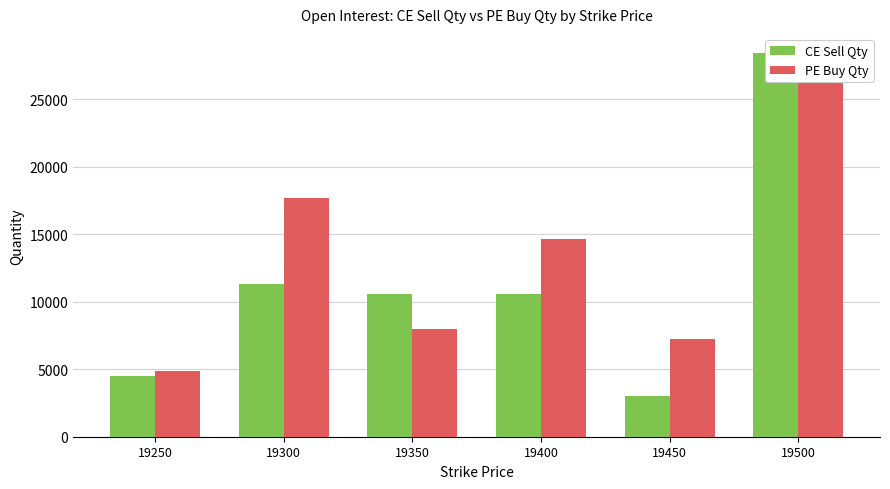

What is the difference between the highest and lowest values at 19300?

6350